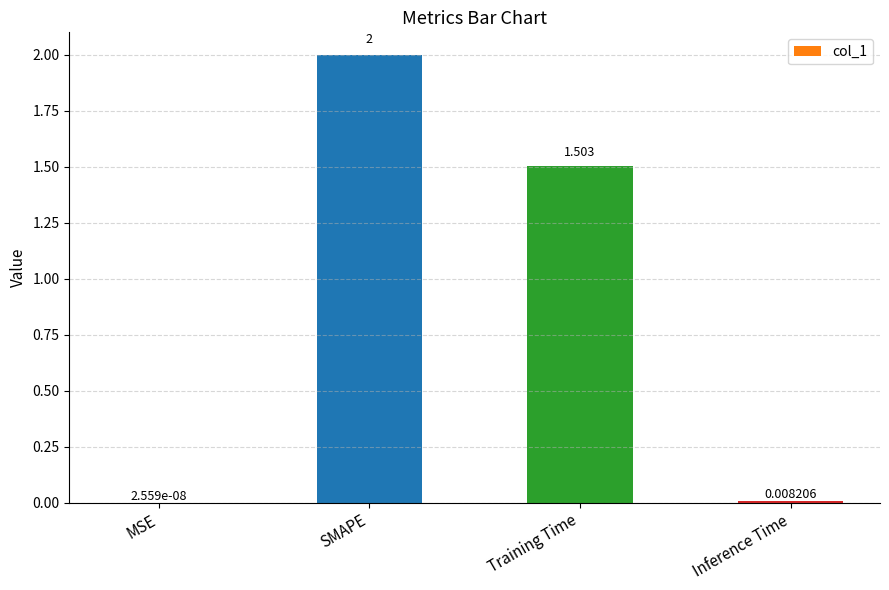

Are the bars horizontal?

No